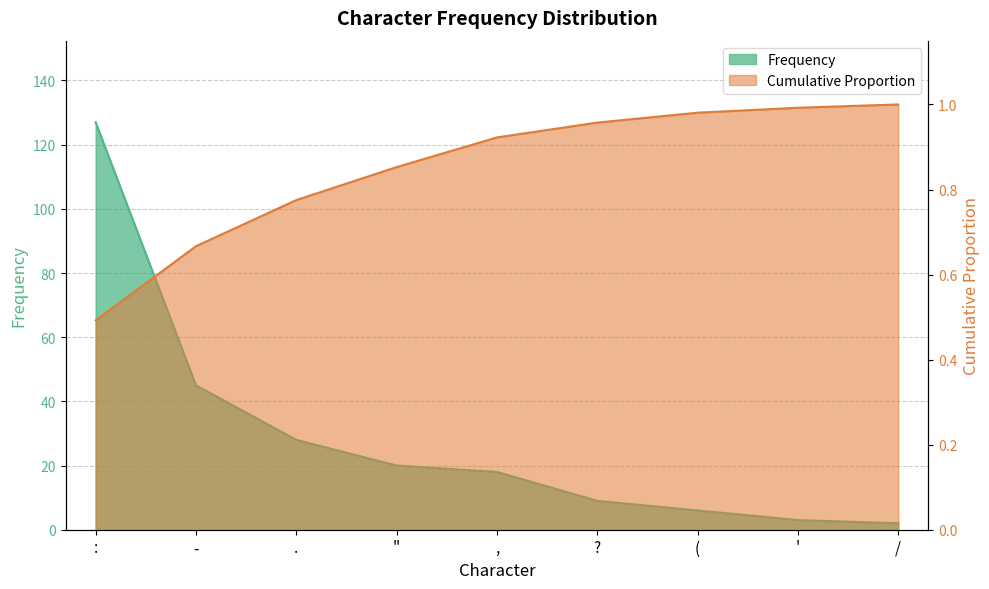

Which series has the widest spread of values?

Frequency